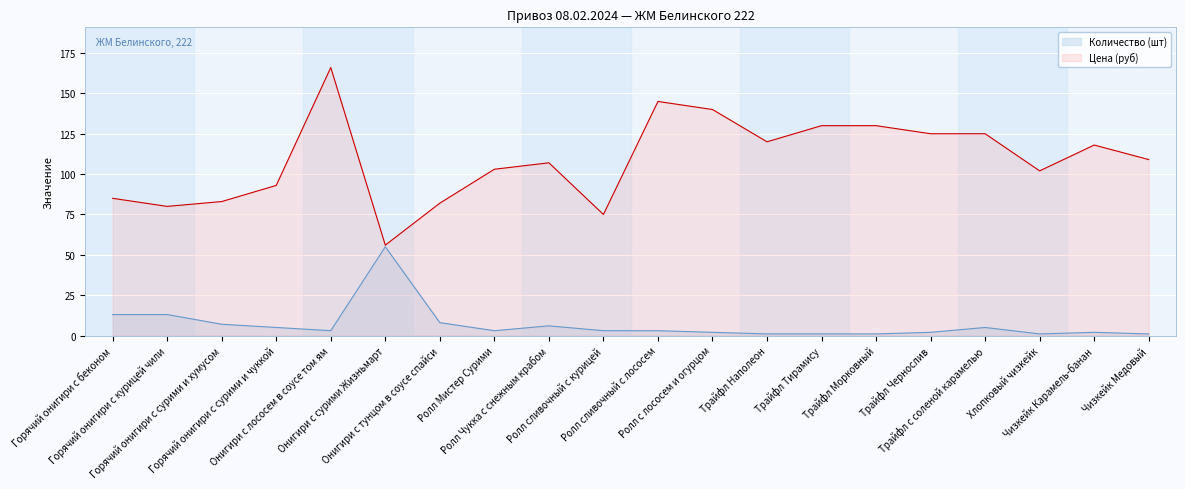

What is the maximum value shown in the chart?

166